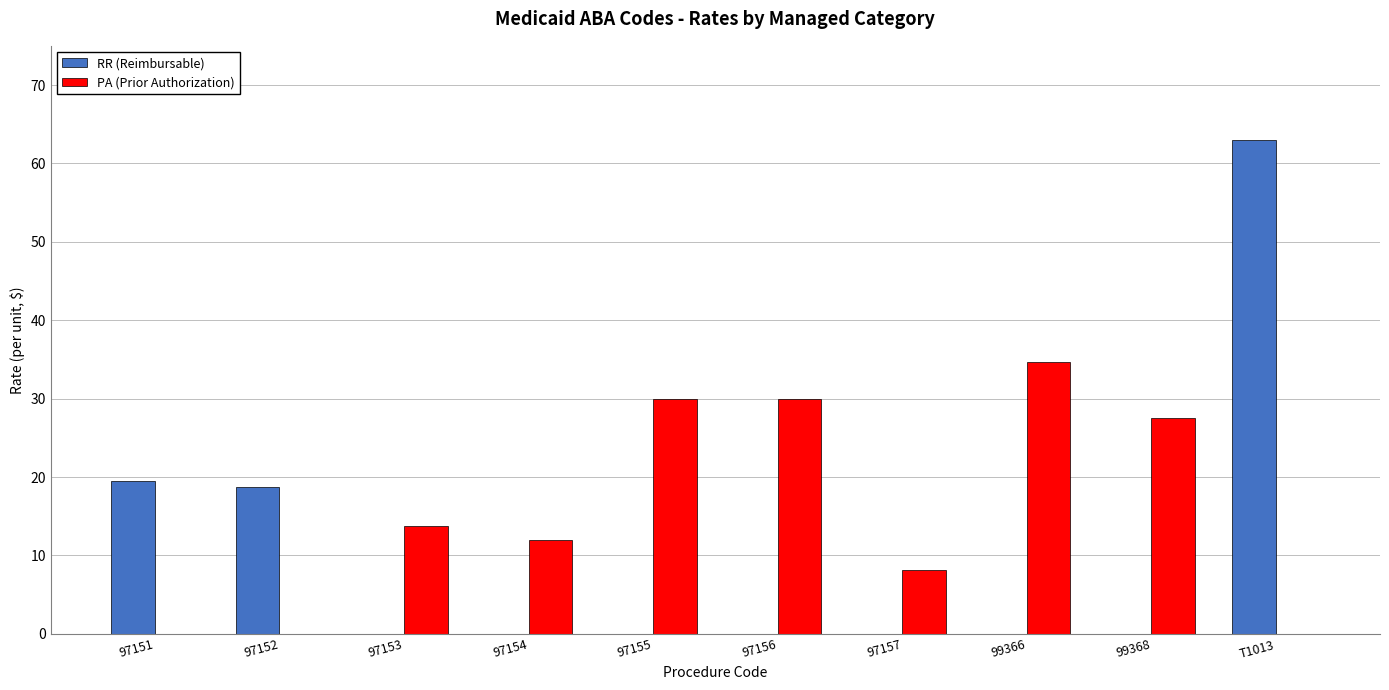

Reading left to right, list all the values displayed in this chart.

RR (Reimbursable): 97151=19.5	97152=18.8	97153=0.0	97154=0.0	97155=0.0	97156=0.0	97157=0.0	99366=0.0	99368=0.0	T1013=63.0
PA (Prior Authorization): 97151=0.0	97152=0.0	97153=13.8	97154=12.0	97155=30.0	97156=30.0	97157=8.1	99366=34.7	99368=27.6	T1013=0.0